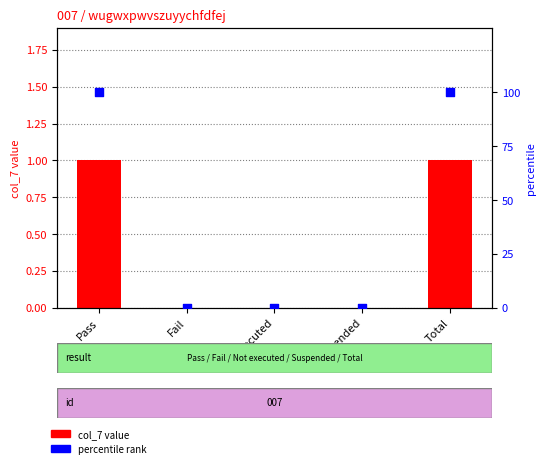

At which category is the sum across all series the highest?

Pass